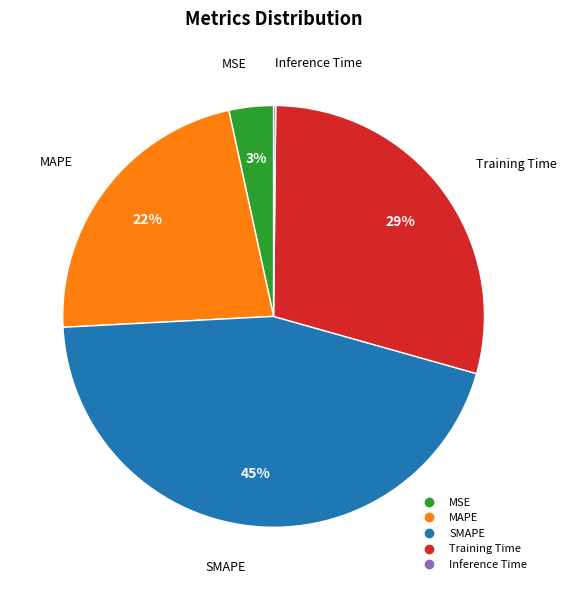

True or false: Training Time accounts for 29% of the total.

True